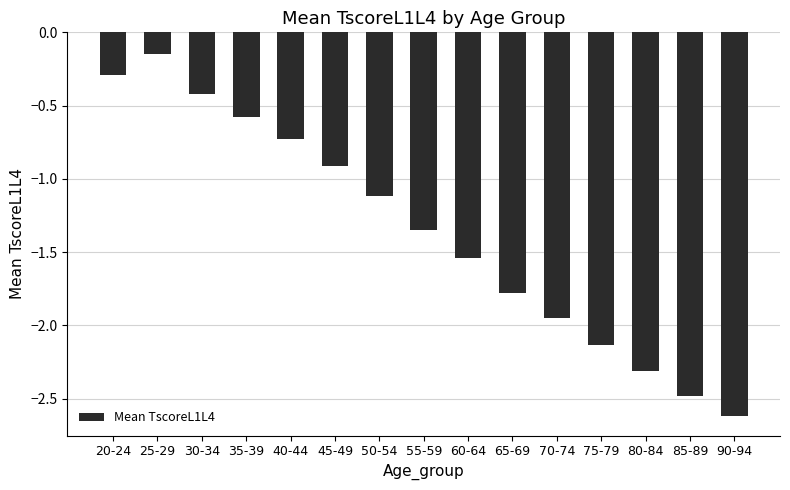

Rank the categories by value from lowest to highest.

90-94, 85-89, 80-84, 75-79, 70-74, 65-69, 60-64, 55-59, 50-54, 45-49, 40-44, 35-39, 30-34, 20-24, 25-29